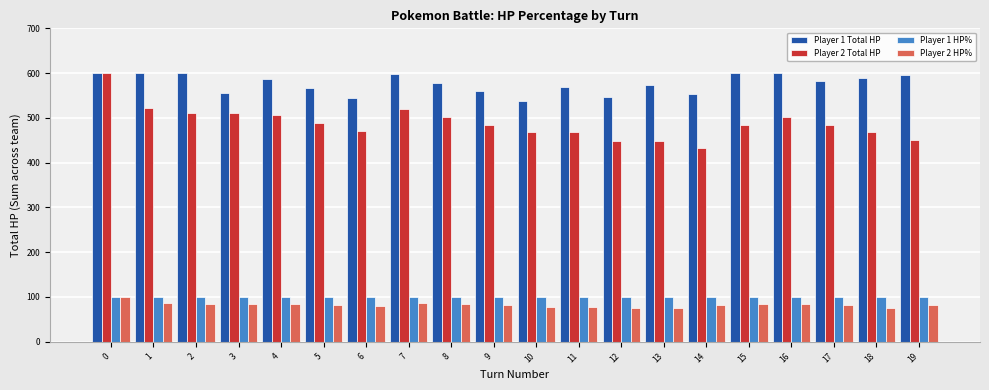

Is the value of Player 2 Total HP at 16 greater than the value of Player 1 Total HP at 18?

No